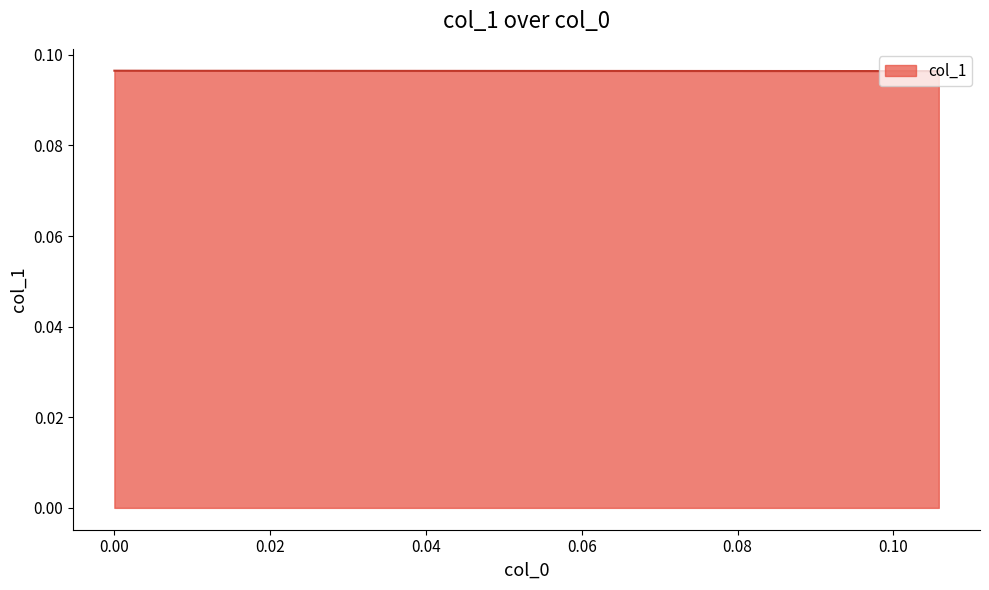

How many lines are shown in the chart?

1